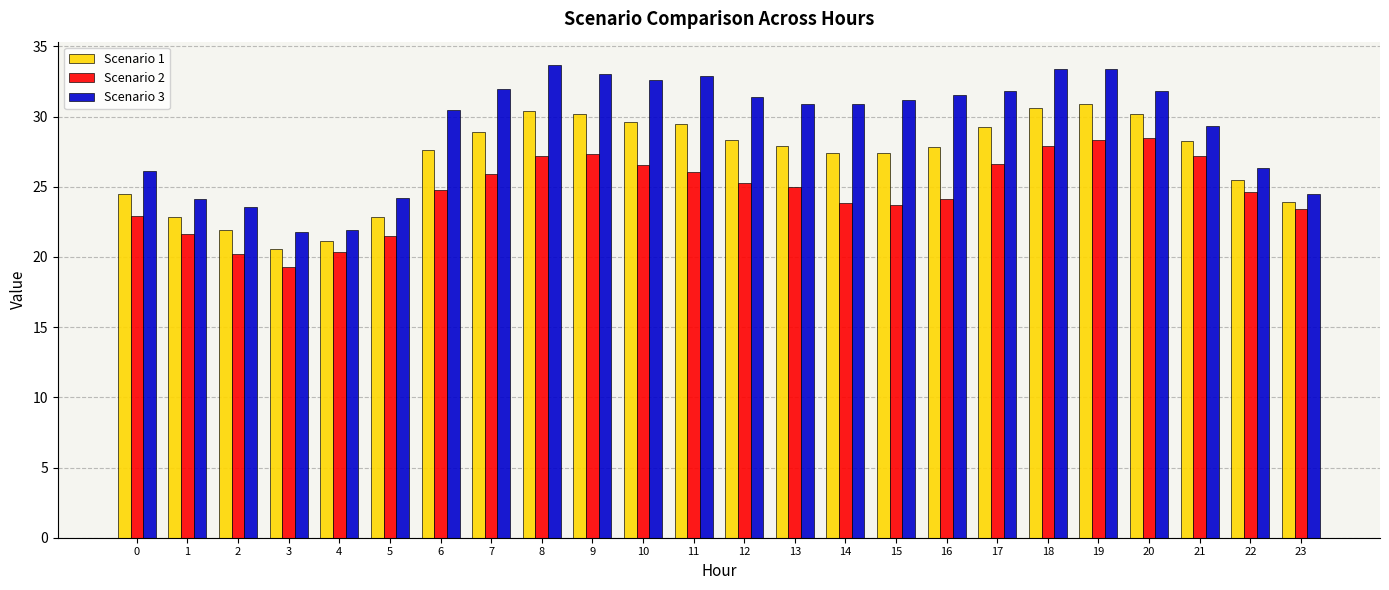

Which category has the lowest value in the Scenario 1 series?

3